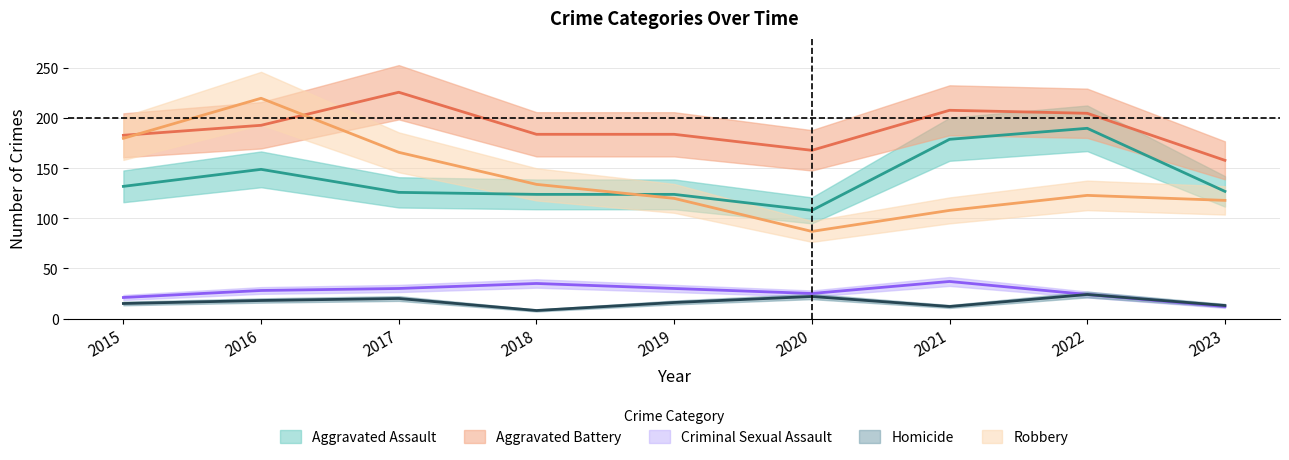

At which category does Robbery reach its first local peak?

2016